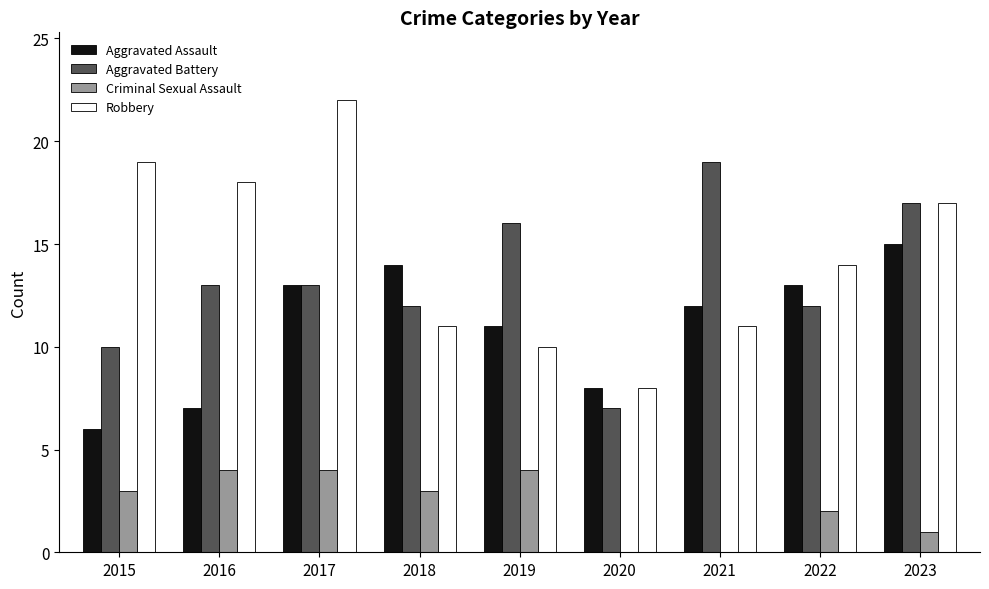

What are all the series names shown in the legend?

Aggravated Assault, Aggravated Battery, Criminal Sexual Assault, Robbery